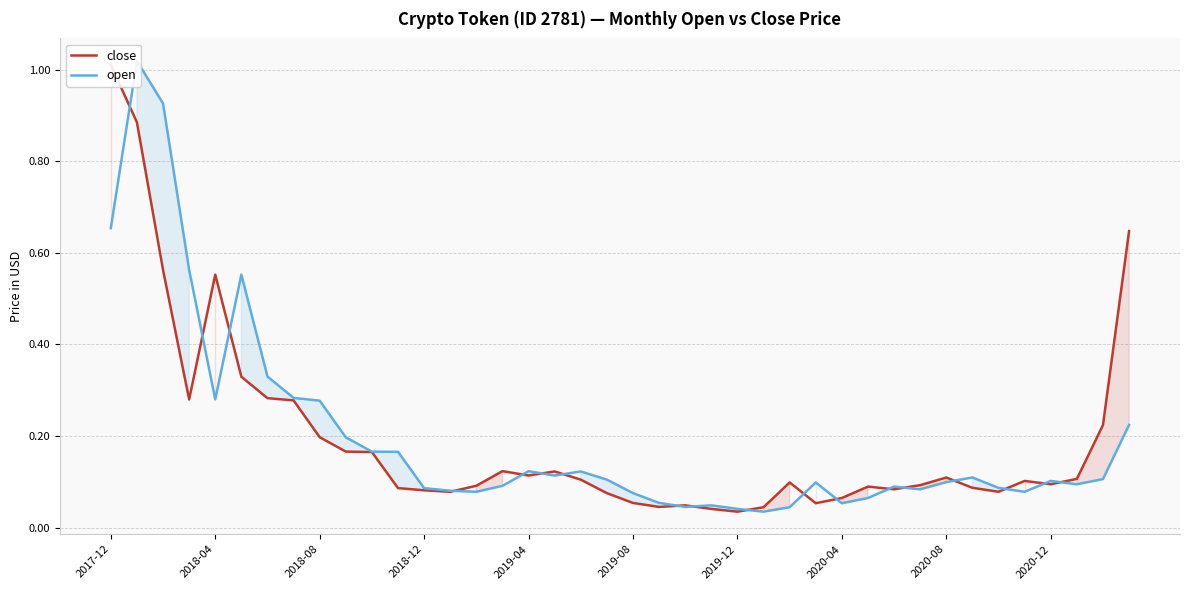

At how many categories does at least one series exceed 1?

2